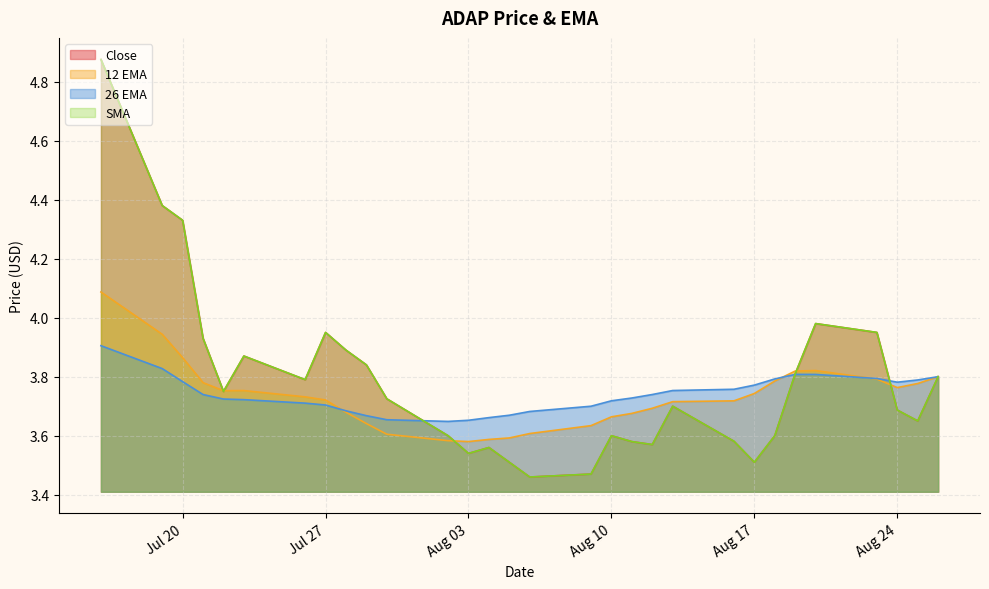

Count the number of data series in this chart.

4